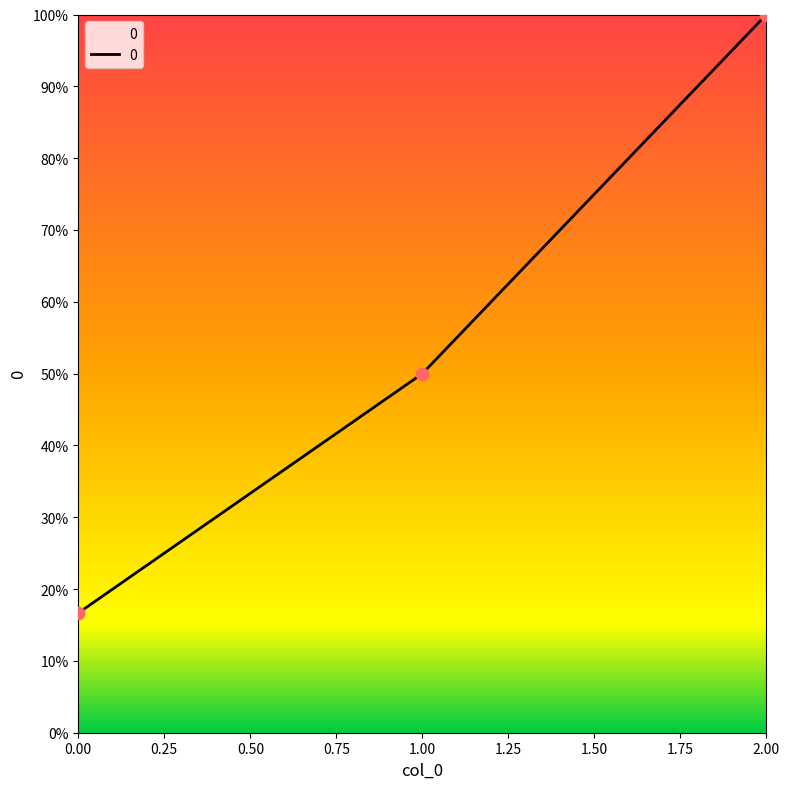

Does the chart have visible grid lines?

No